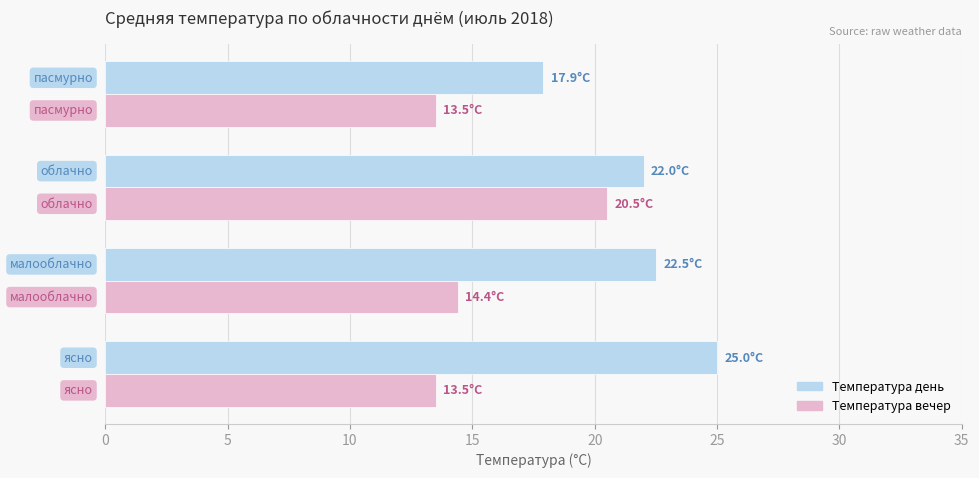

List the series in order of their overall mean, lowest first.

Температура вечер, Температура день